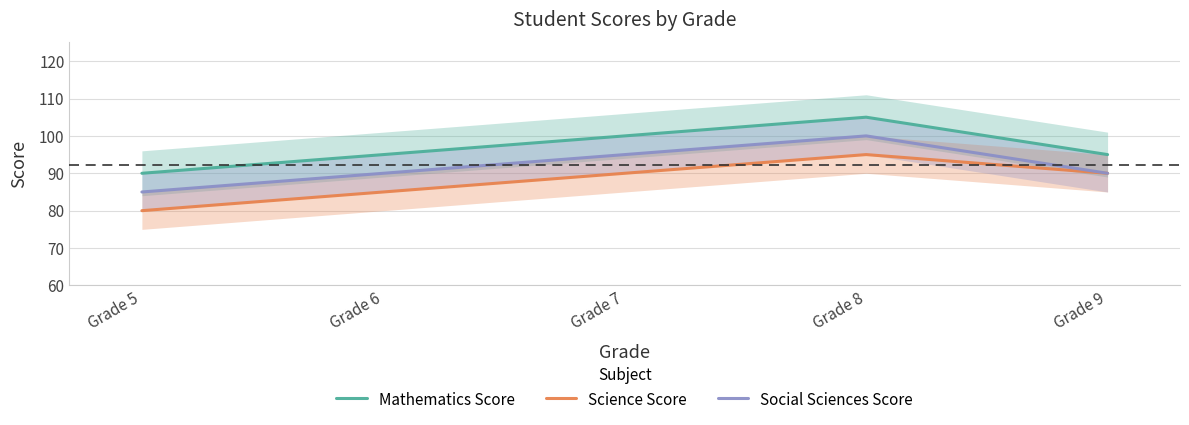

Reading left to right, what are all the values shown in this chart?

Mathematics Score: 90	95	100	105	95
Science Score: 80	85	90	95	90
Social Sciences Score: 85	90	95	100	90